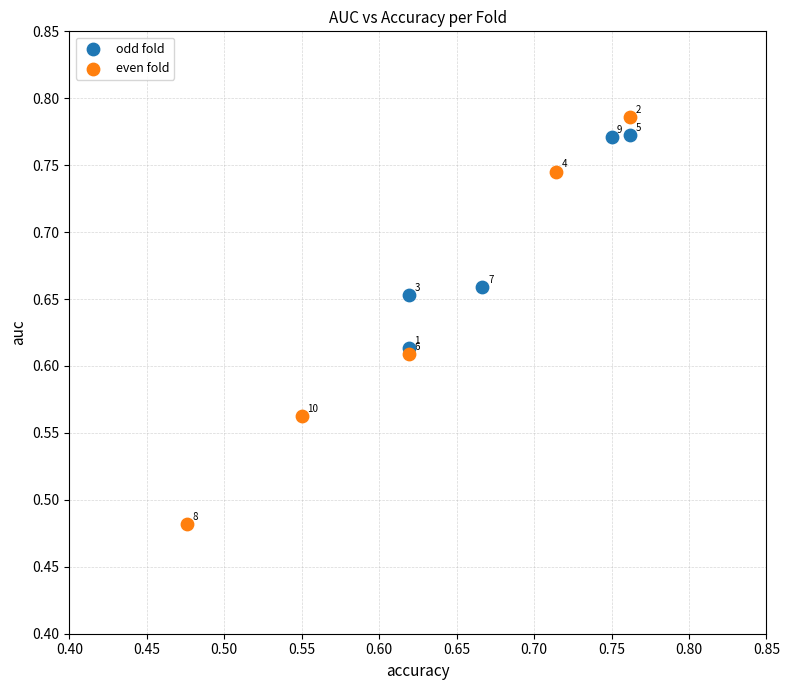

Which series has the largest Y range (max minus min)?

even fold